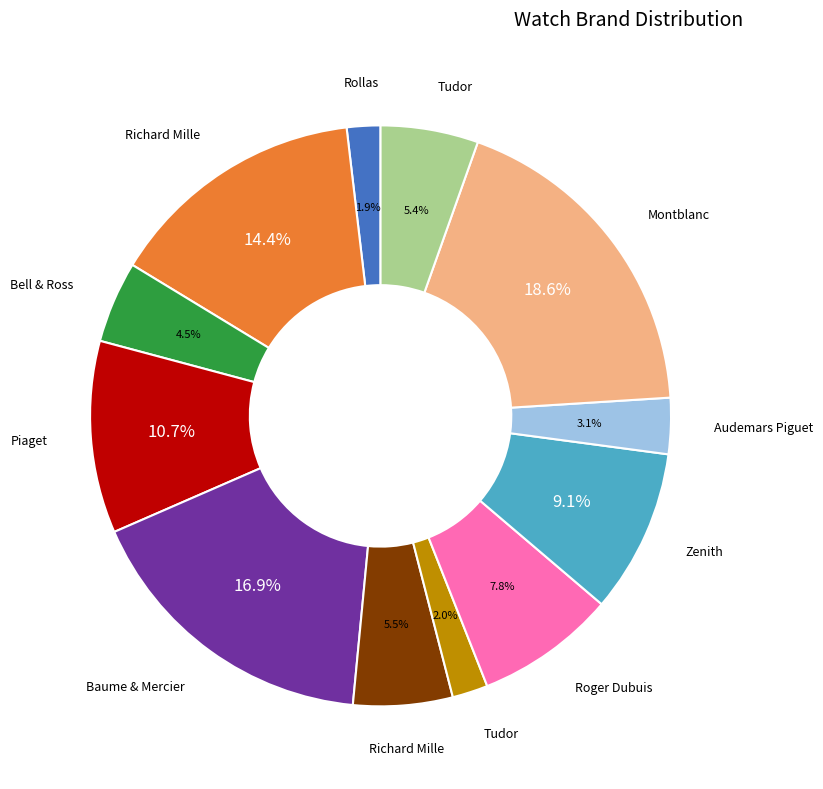

Is there any slice that represents more than half of the pie?

No